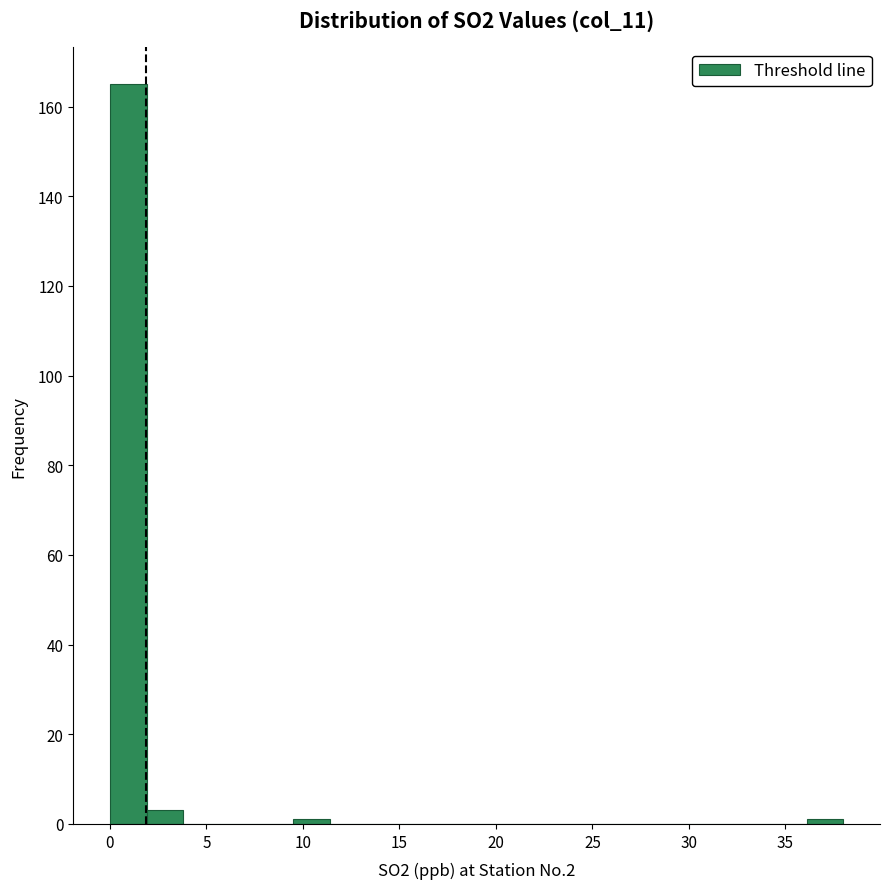

Read against the x-axis, roughly where is the centre of the tallest bar?

1.0